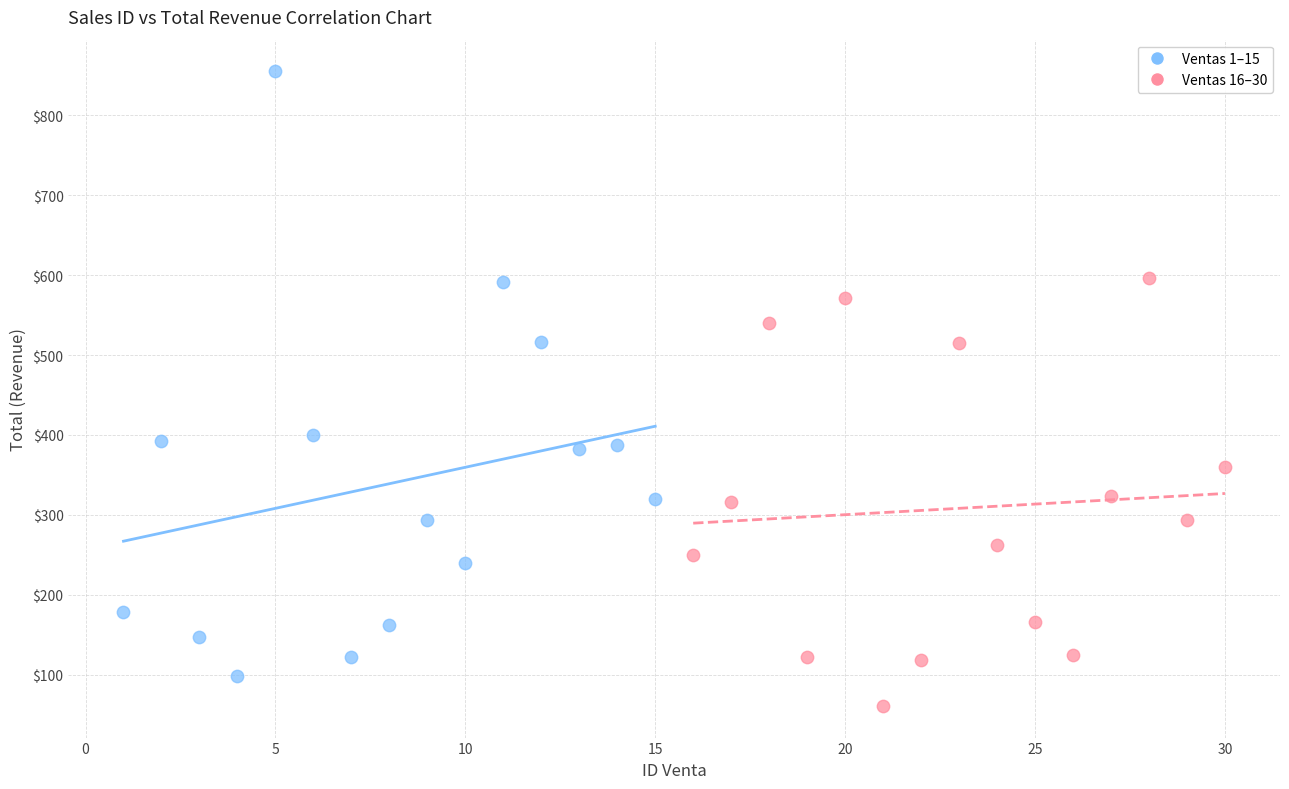

Which series contains the lowest Y value?

Ventas 16–30